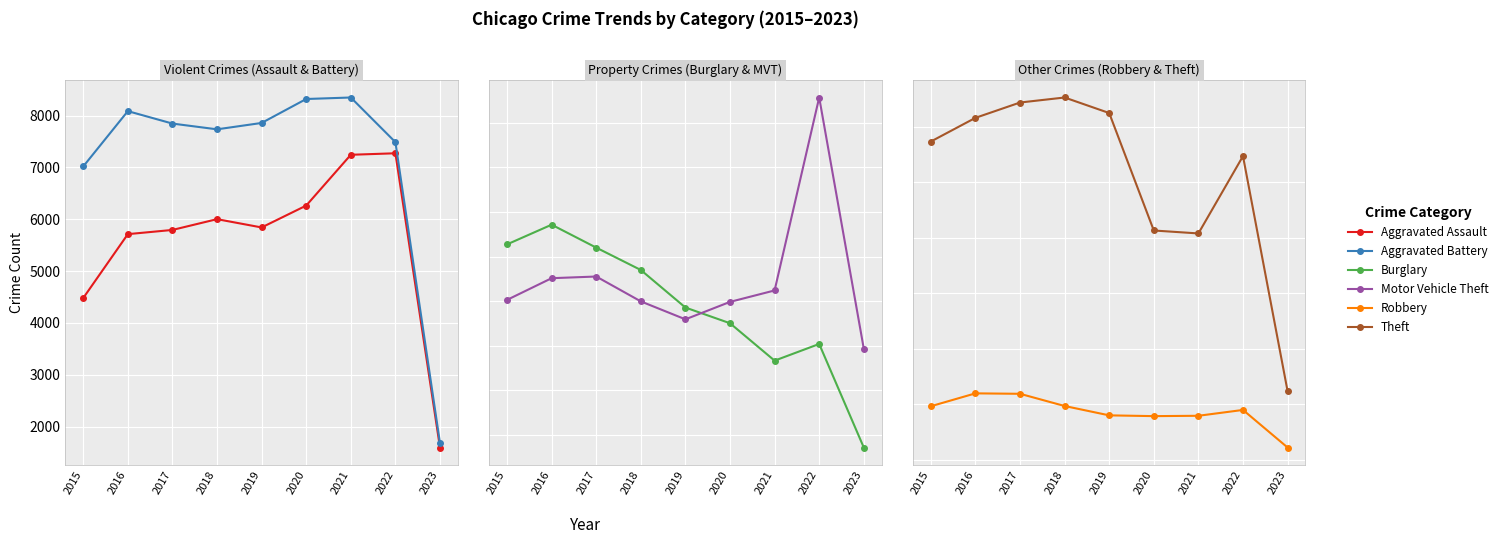

Is the value of Aggravated Assault at 2016 greater than the value of Aggravated Battery at 2022?

No